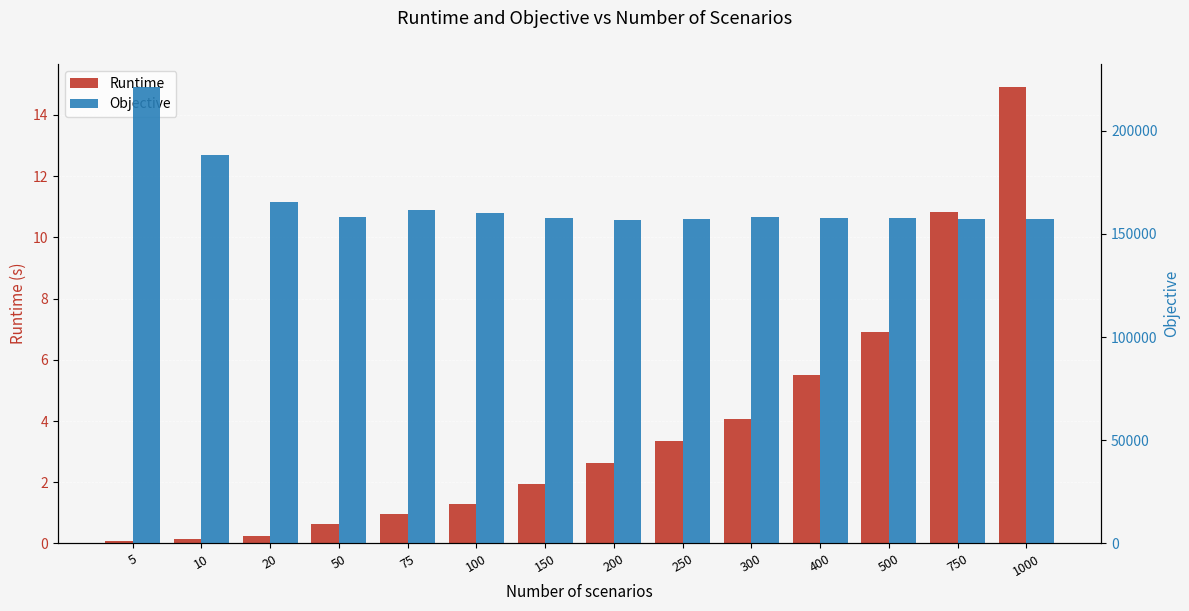

What is the value of the Objective bar at the 5th from the left?

161778.9